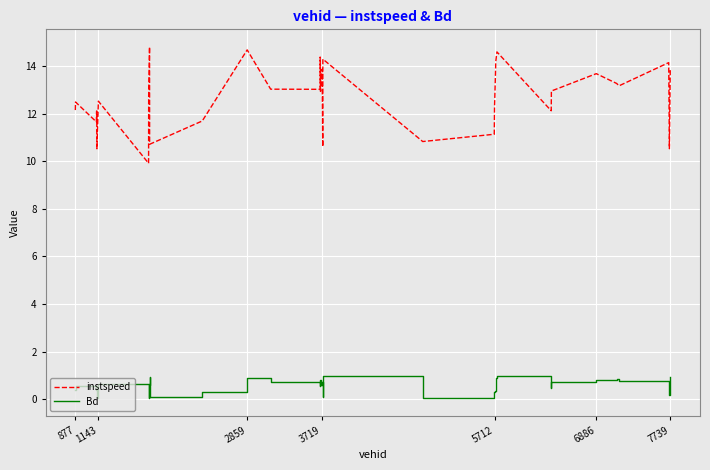

List the series in order of their peak value, highest first.

instspeed, Bd